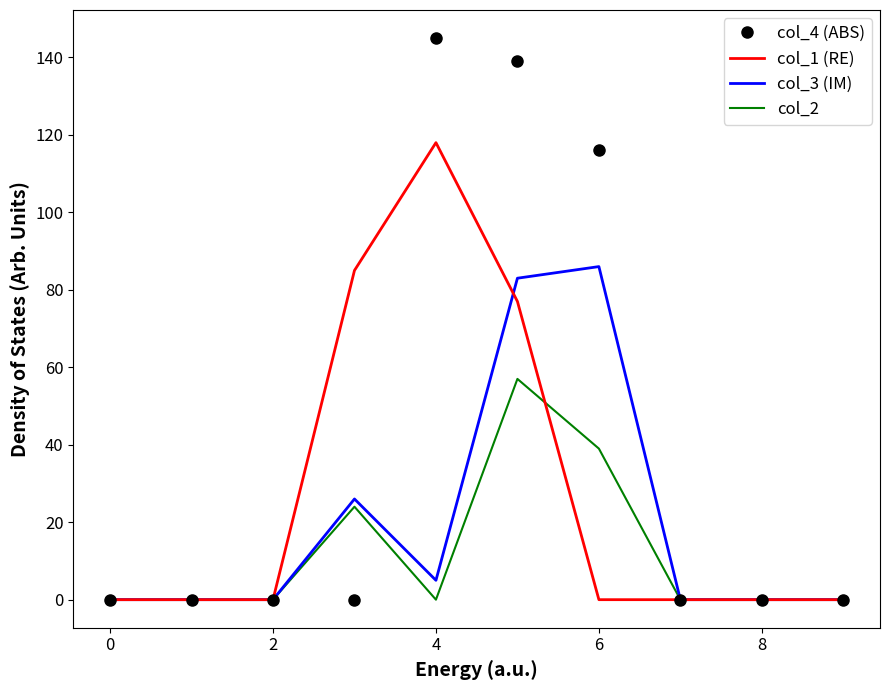

Which series has the largest range (max minus min)?

col_4 (ABS)